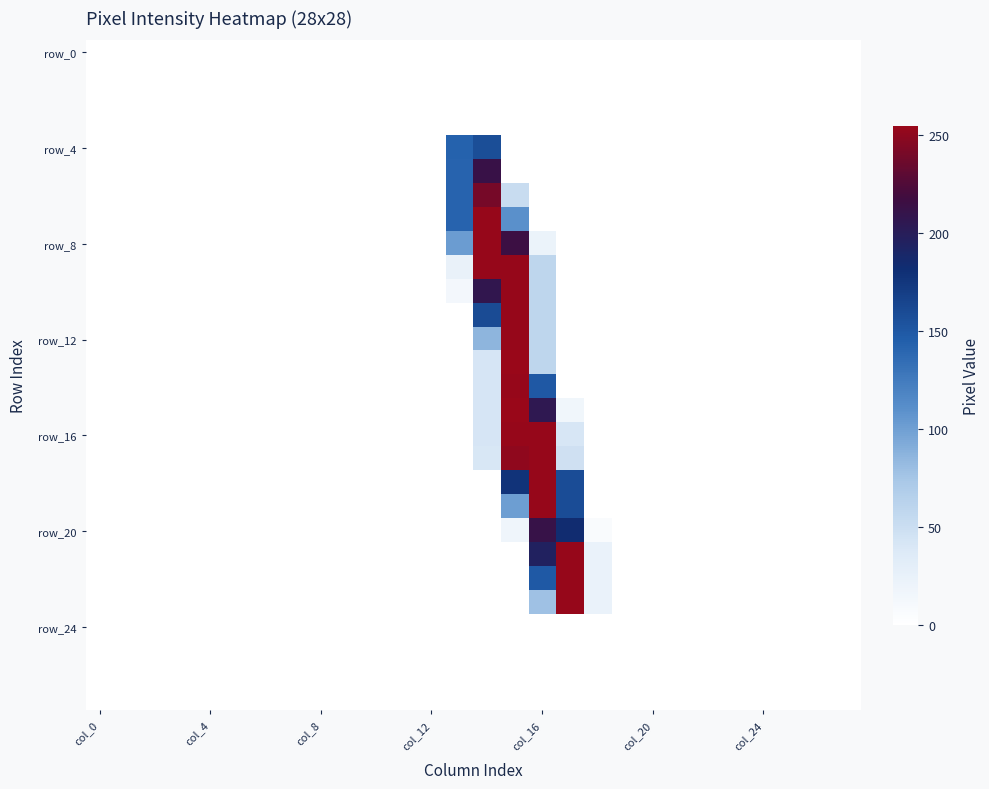

At how many categories does at least one series exceed 117?

5